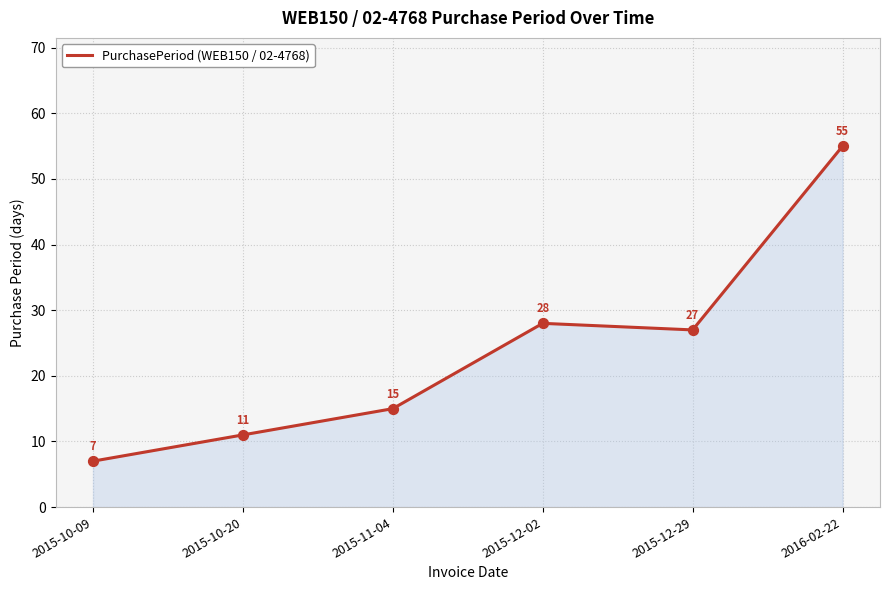

Which has a higher value, 2015-12-02 or 2015-10-09?

2015-12-02